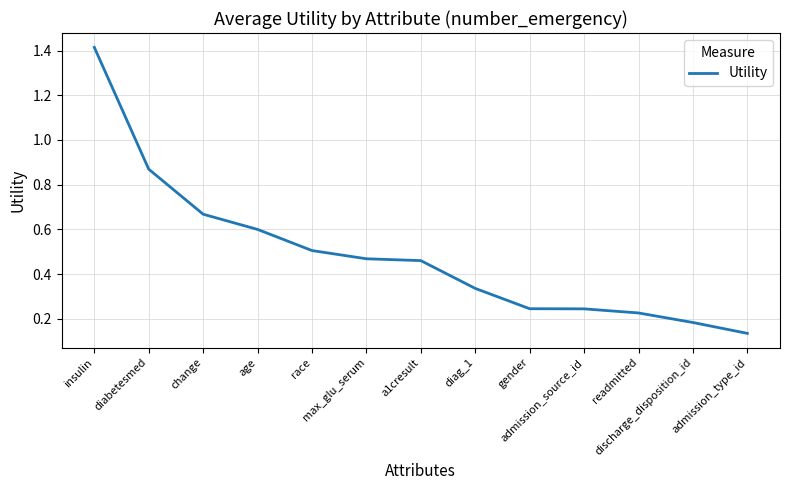

What is the difference between the maximum and minimum values?

1.3